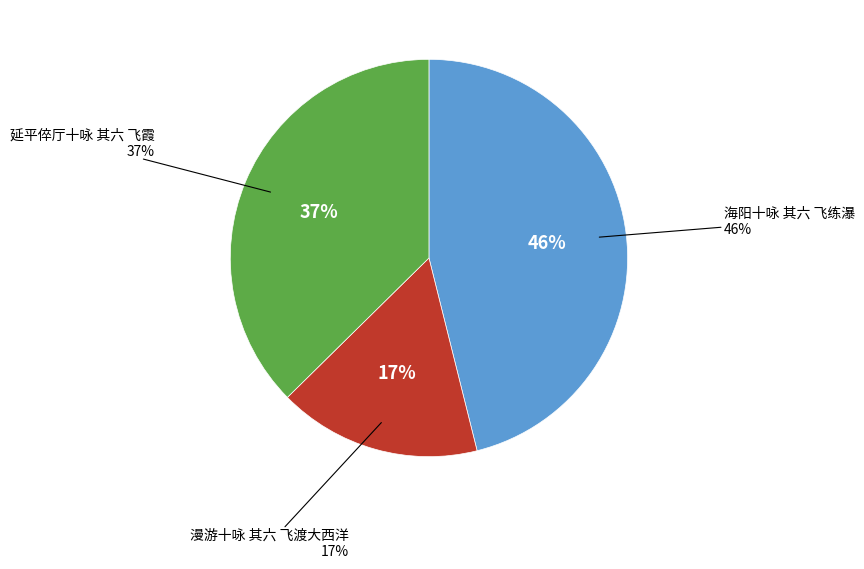

What is the largest slice in the pie chart?

海阳十咏 其六 飞练瀑